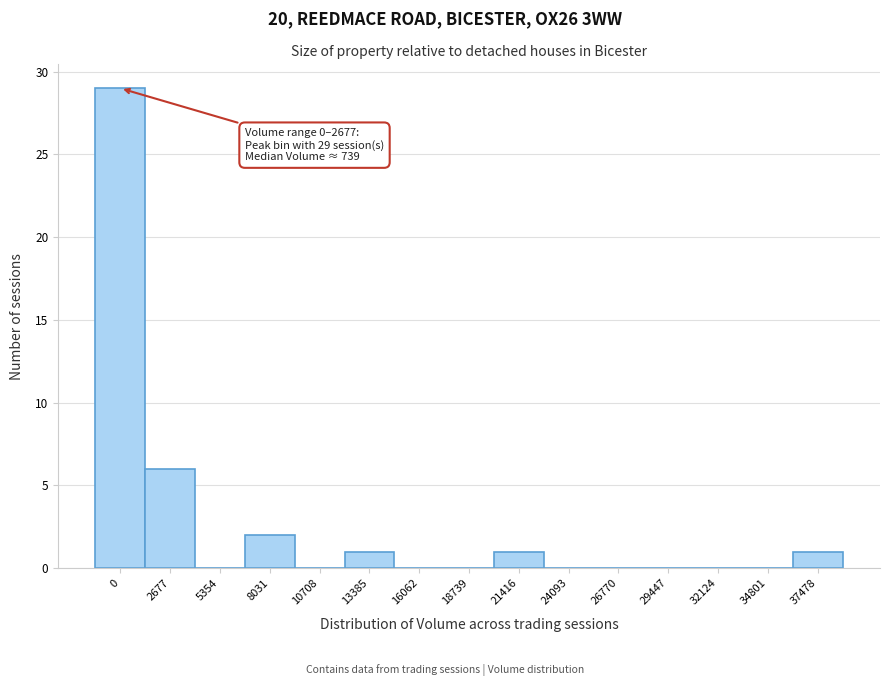

Reading left to right, list all the values displayed in this chart.

0=29	2677=6	5354=0	8031=2	10708=0	13385=1	16062=0	18739=0	21416=1	24093=0	26770=0	29447=0	32124=0	34801=0	37478=1